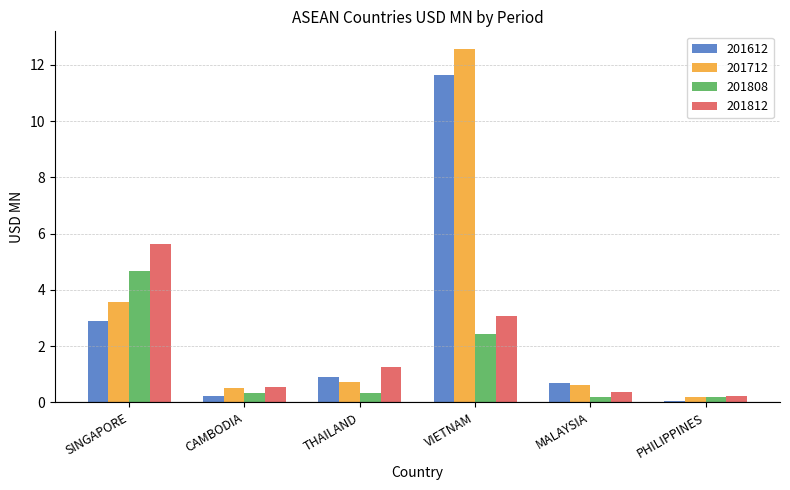

True or false: 201808 has a value of 2.4 at VIETNAM.

True